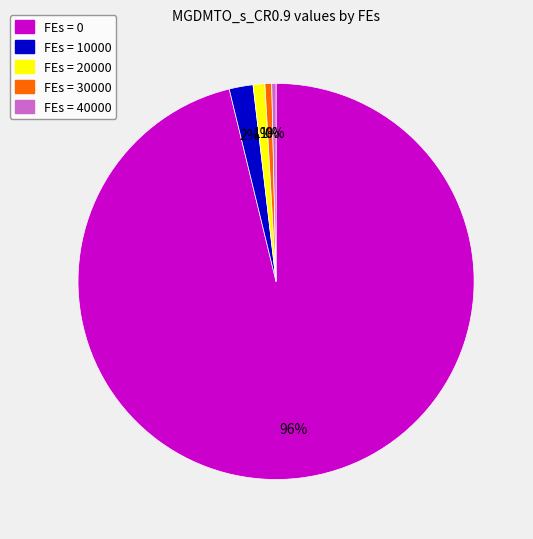

How many slices are in this pie chart?

5